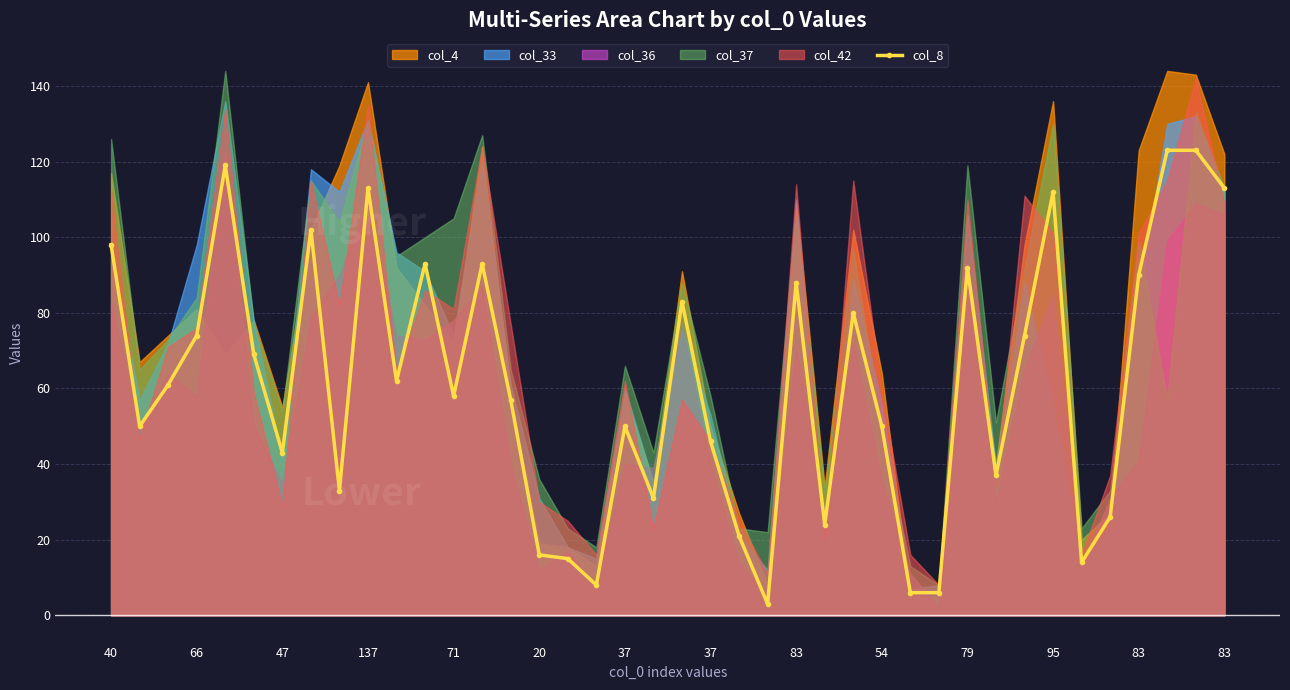

What is the minimum value shown in the chart?

3